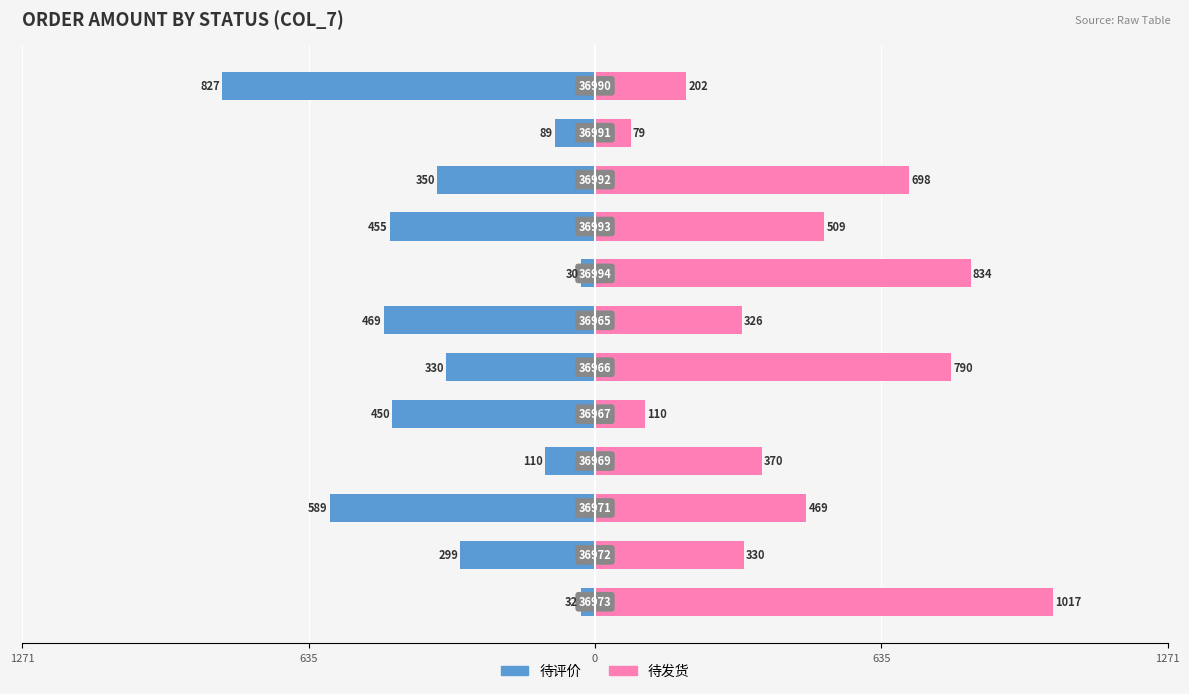

The value of 待评价 at 635 is -111. True or false?

False